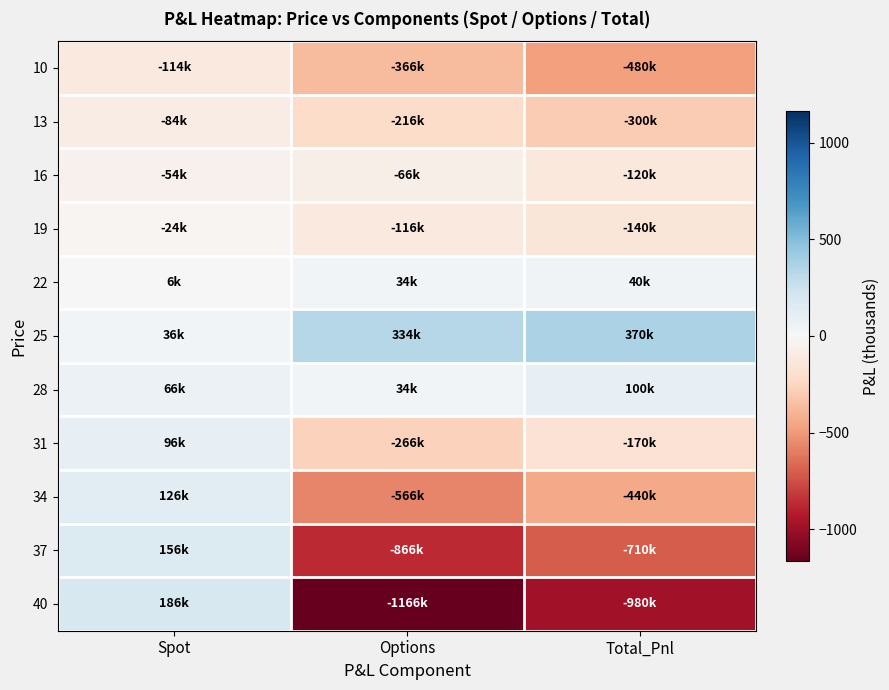

Which series has the largest total across all categories?

25